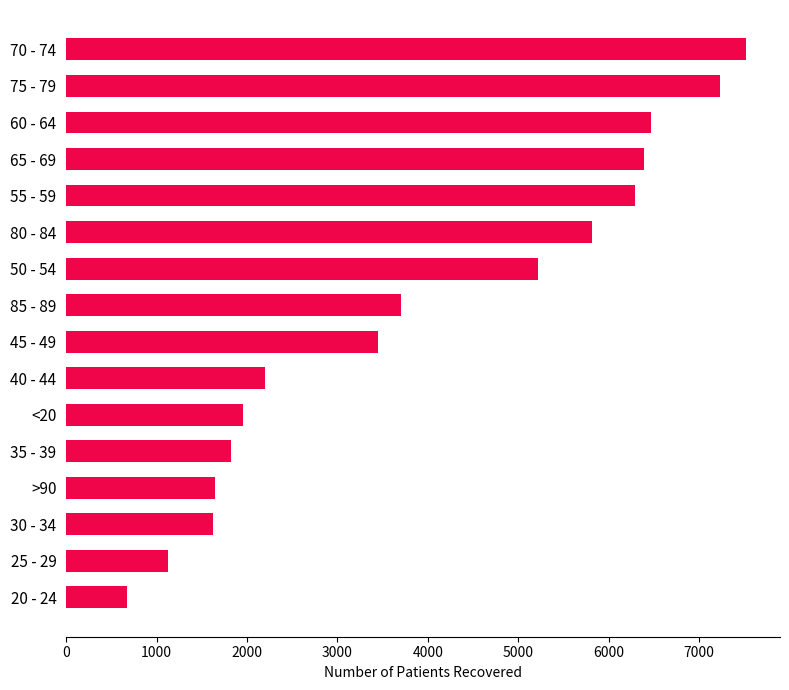

Does the chart contain stacked bars?

No